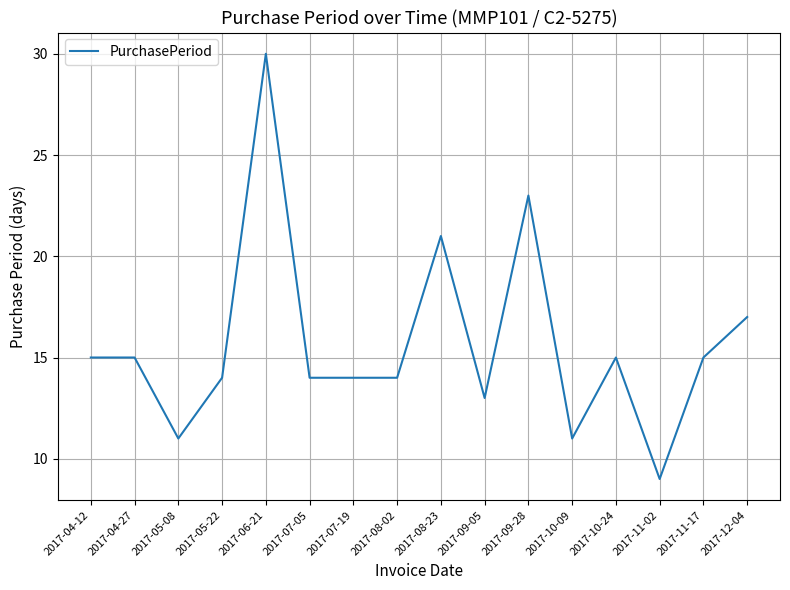

What is the approximate value at 2017-10-09, to the nearest 5?

10